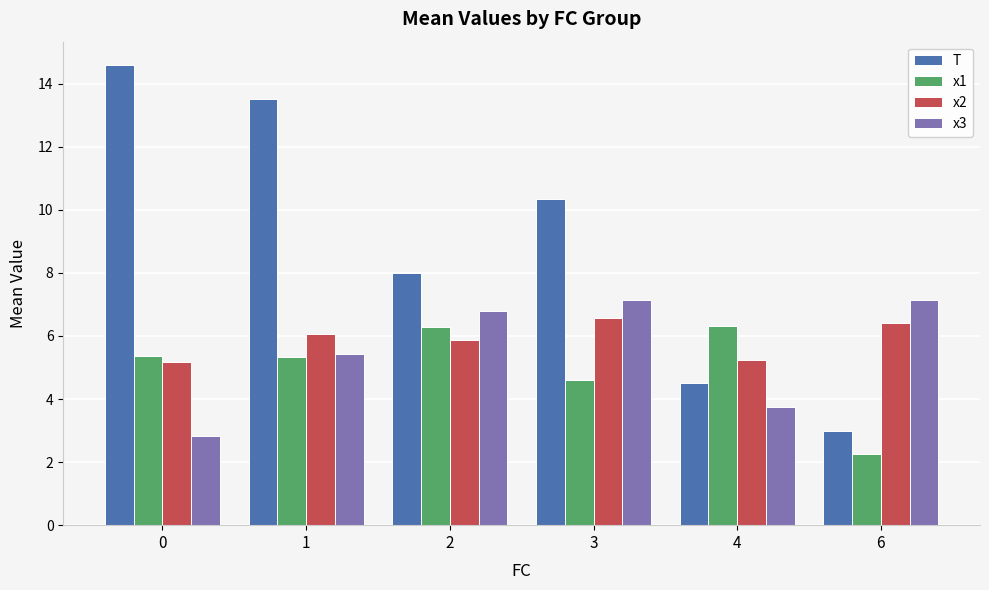

What is the difference between the maximum and minimum values in the x2 series?

1.4